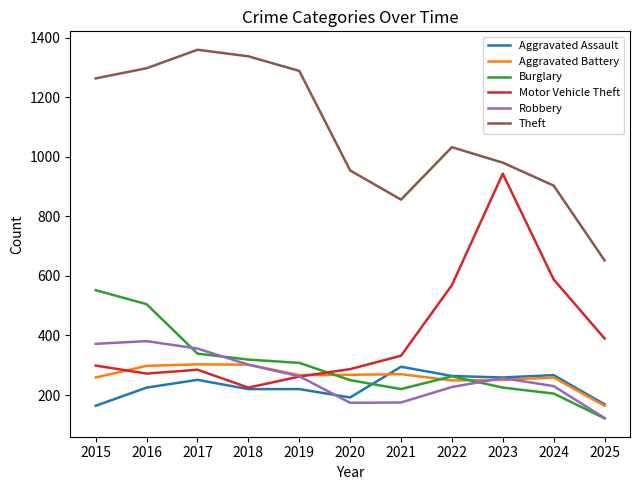

Which series has the largest total across all categories?

Theft